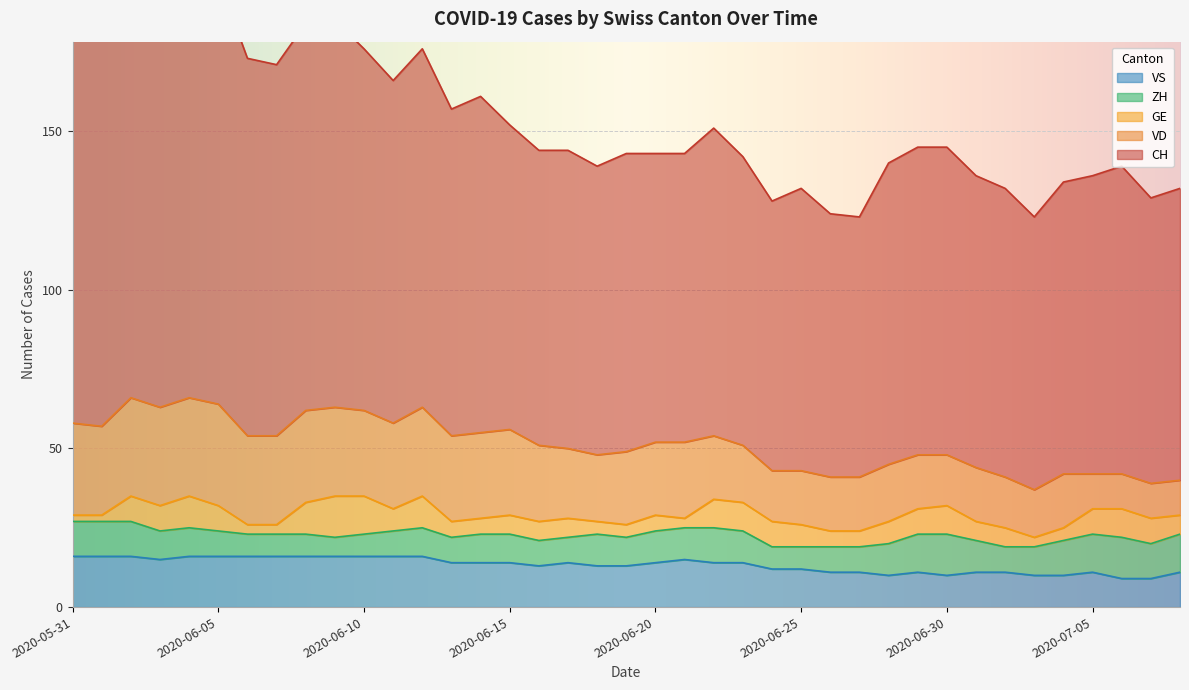

How many lines are shown in the chart?

5